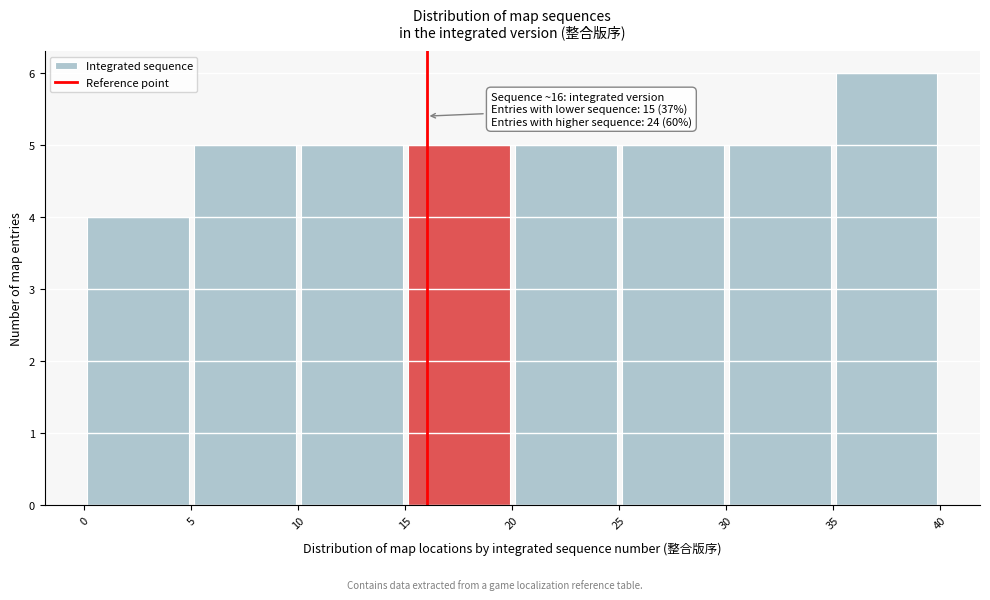

Which range on the x-axis has the tallest bar?

35 to 40